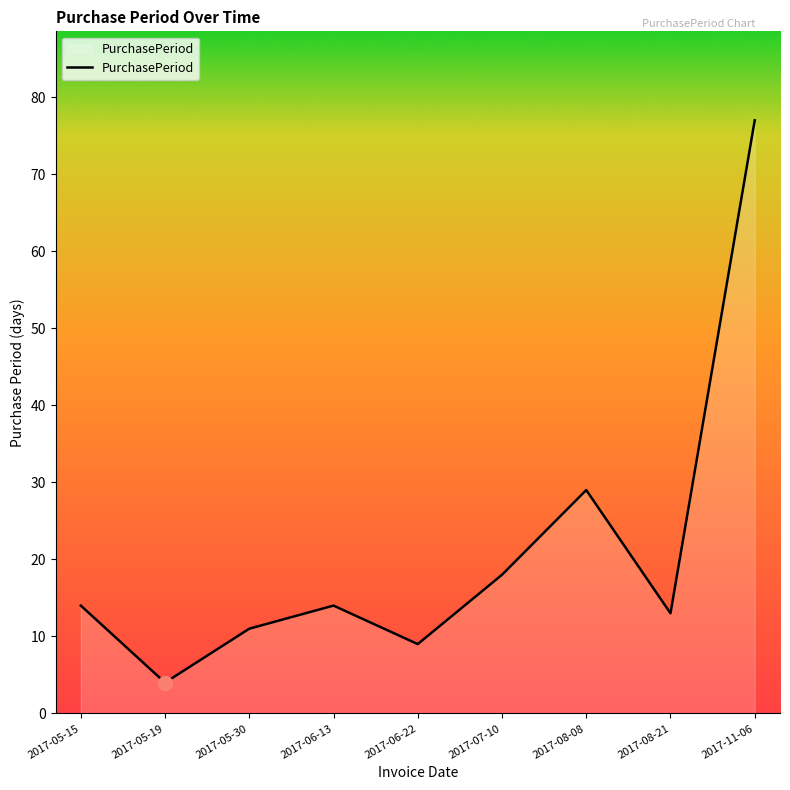

Which category has the highest value across all series?

2017-11-06